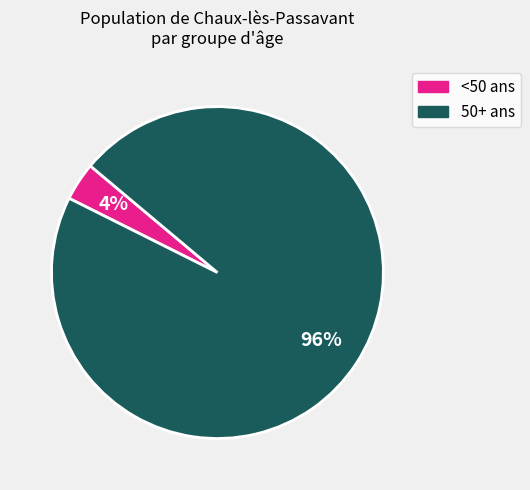

Does any single category account for the majority?

Yes